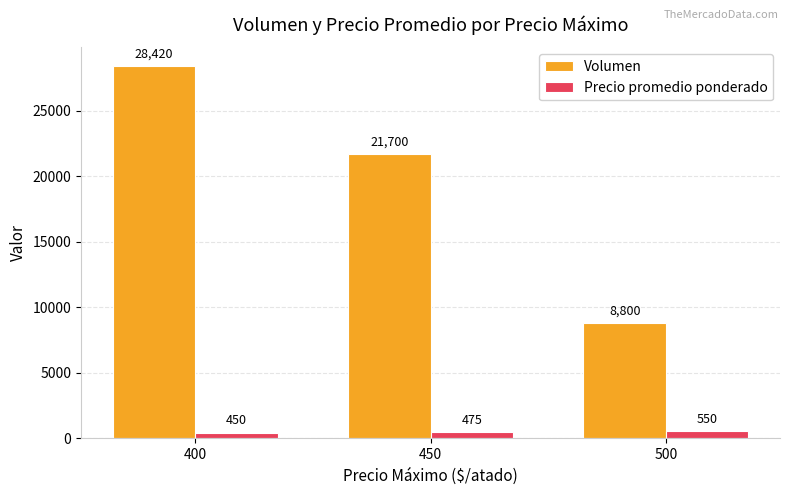

Rank the categories by Volumen value from highest to lowest.

400, 450, 500